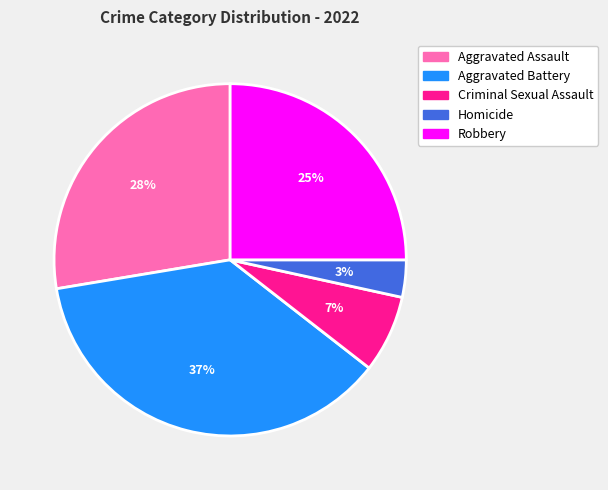

To the nearest percent, what is the difference between the Aggravated Battery and Criminal Sexual Assault slice percentages?

30%